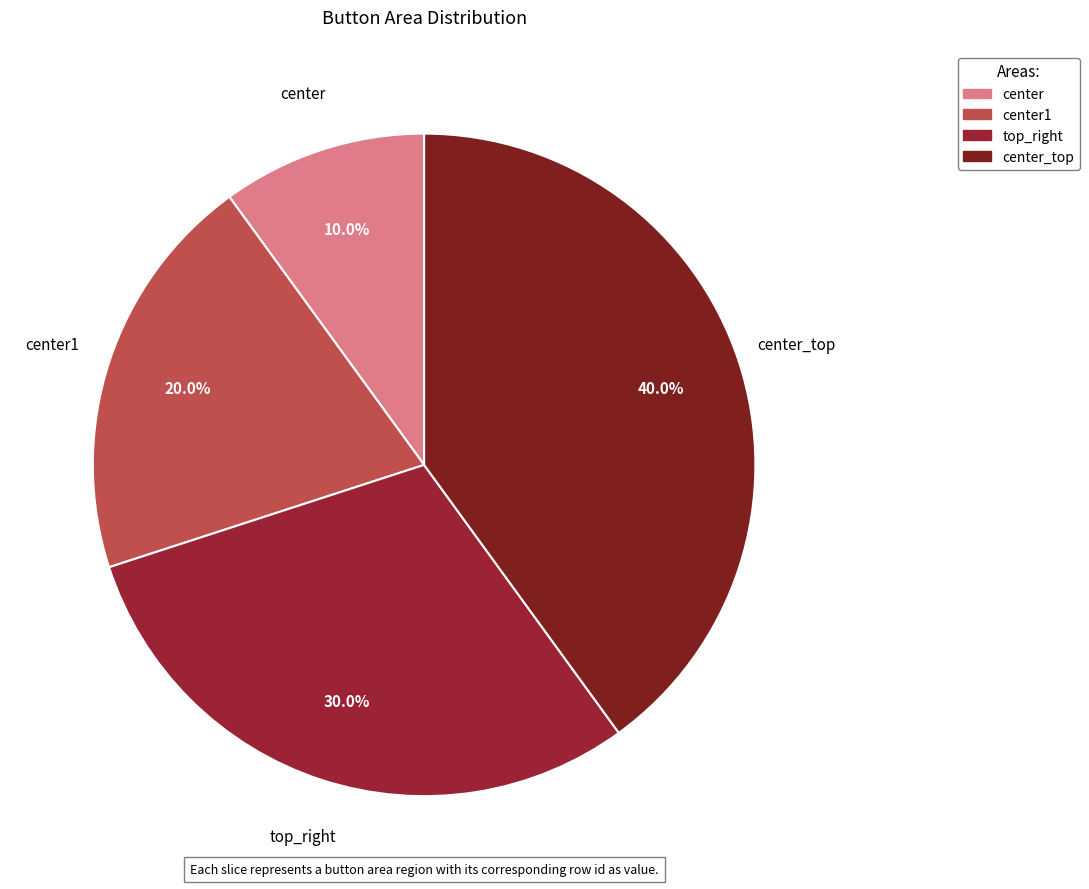

True or false: center_top accounts for 55% of the total.

False